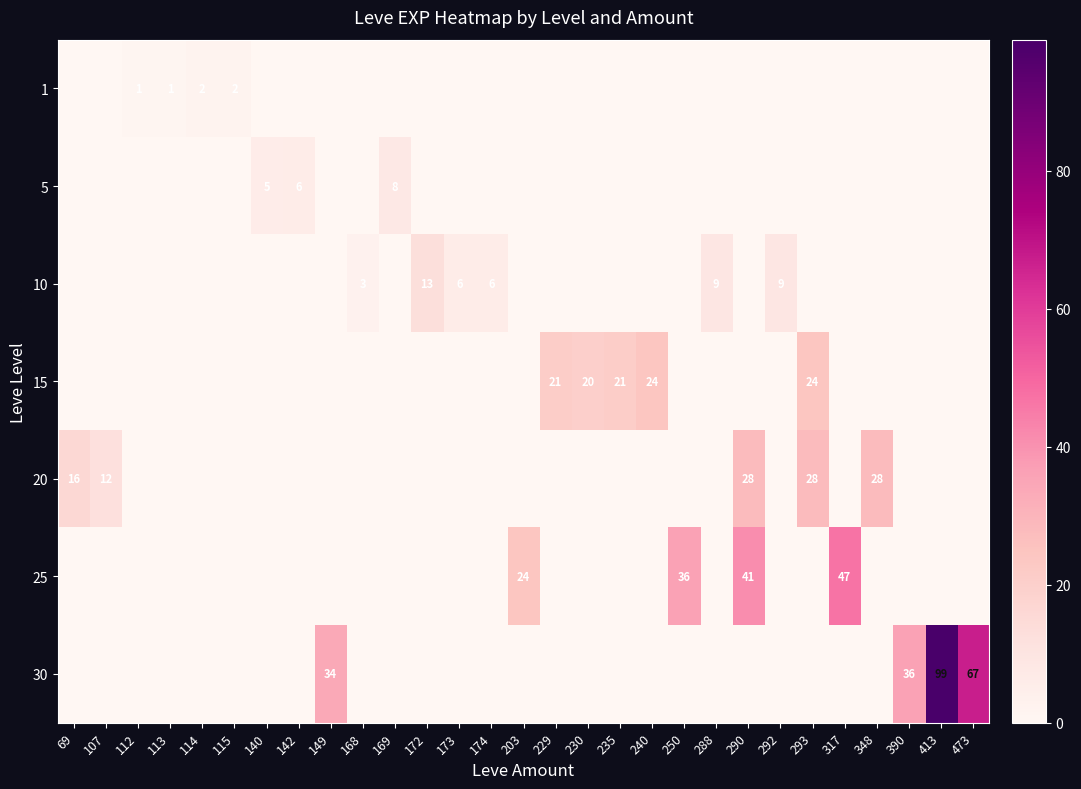

How many positive values does the row_0 series have?

4